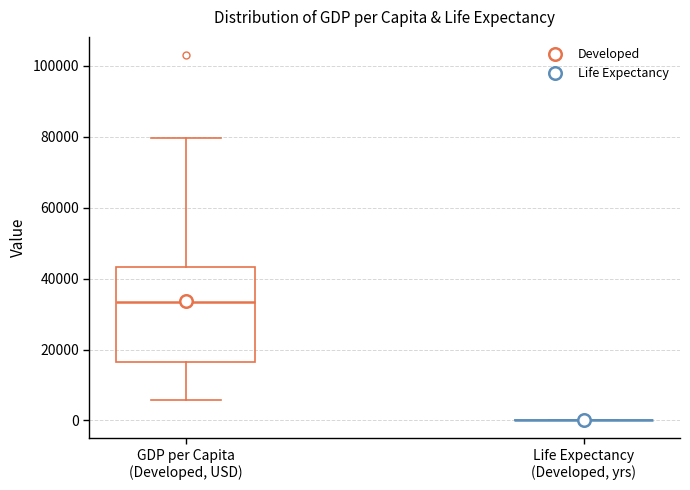

Reading left to right, transcribe this box plot: for each box, give where its median line is, the range the box spans, and where its two whiskers end, as read against the y-axis. The values are not printed on the chart, so give them approximately, as read against the axis.

GDP per Capita (Developed, USD): median 34000, box 16000 to 44000, whiskers 6000 to 80000
Life Expectancy (Developed, yrs): box collapsed to a line at 0, whiskers 0 to 0